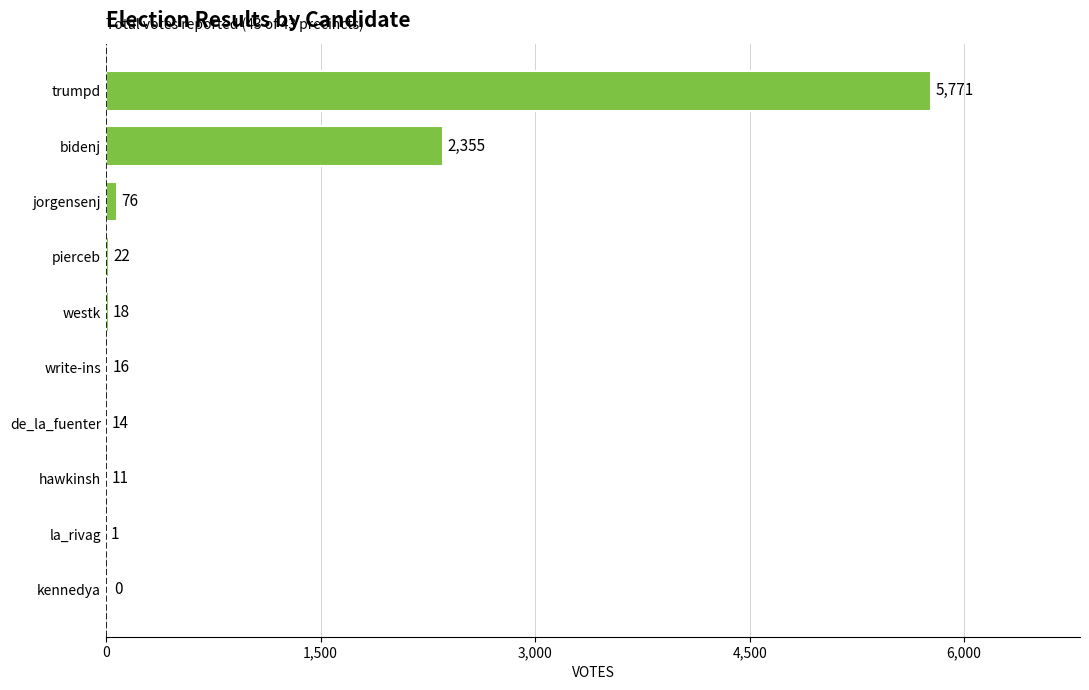

True or false: the data shows 4206 at bidenj.

False